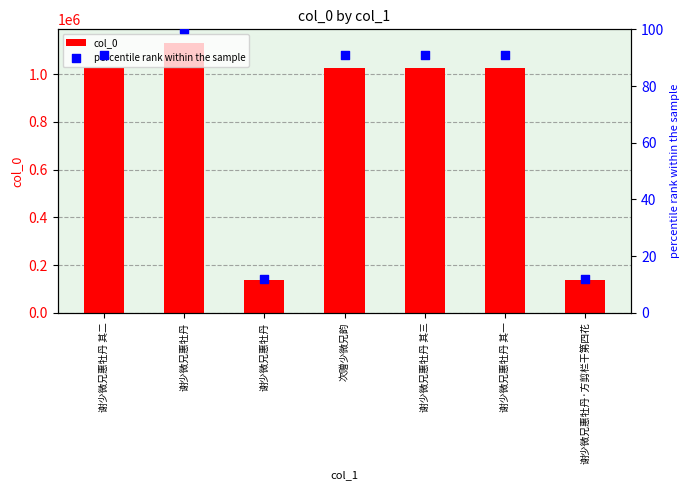

Which series has the largest total across all categories?

col_0